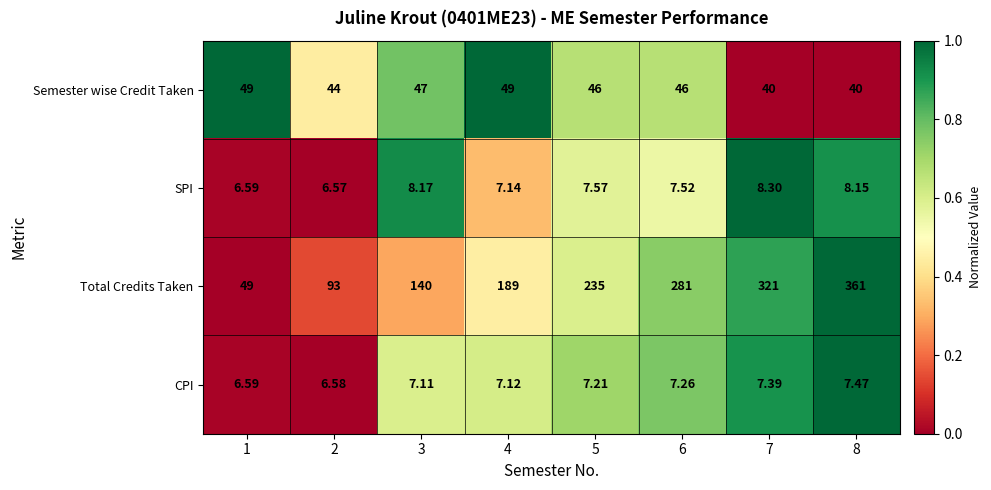

Which series has the largest range (max minus min)?

Total Credits Taken